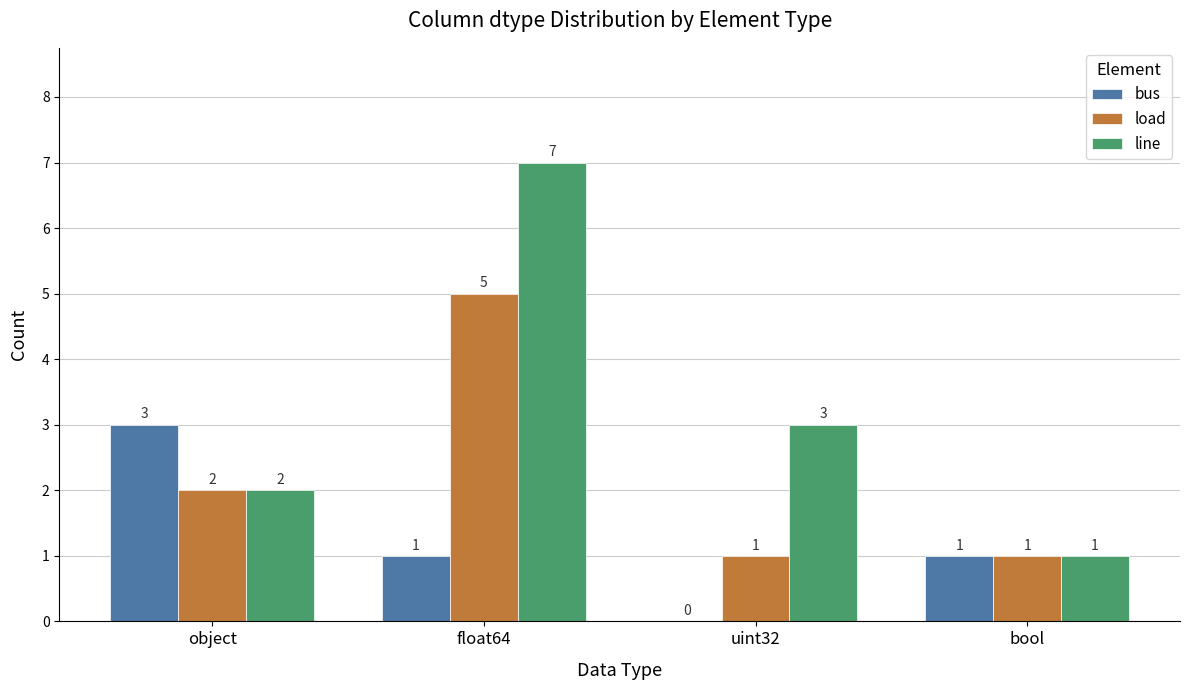

What is the total value across all series at bool?

3